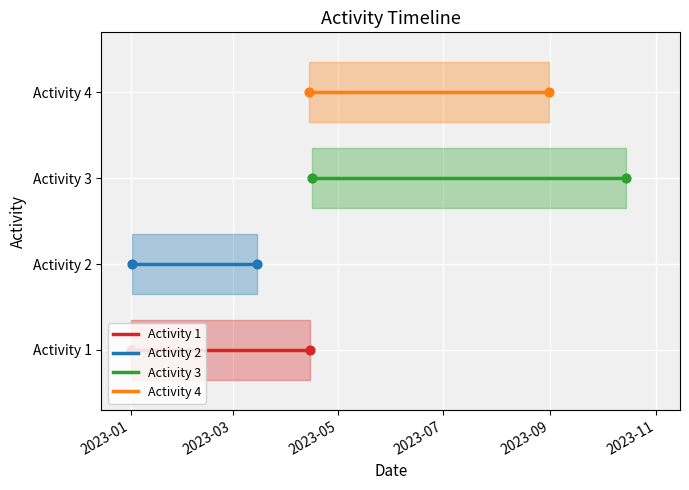

What are all the series names shown in the legend?

Activity 1, Activity 2, Activity 3, Activity 4